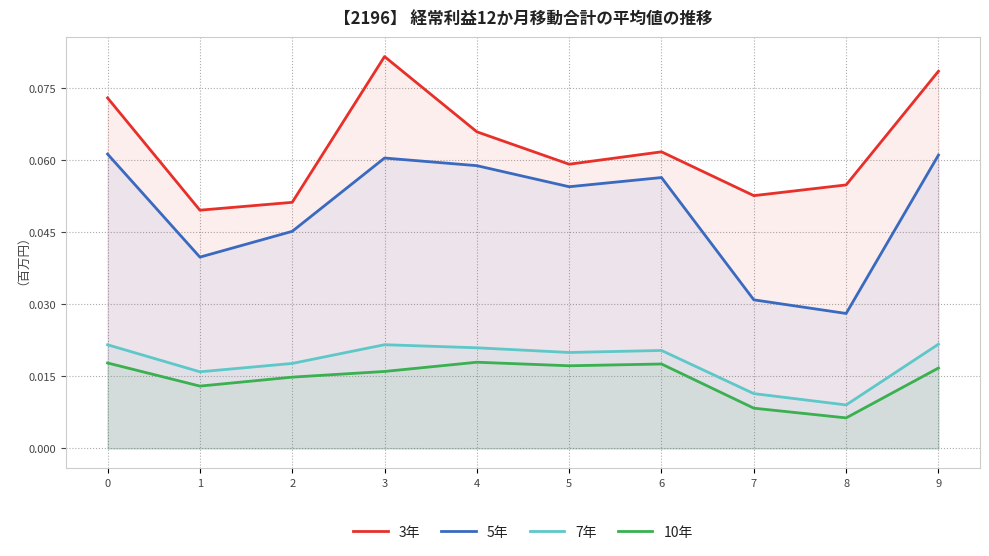

Rank the series by their maximum value, from lowest to highest.

10年, 7年, 5年, 3年